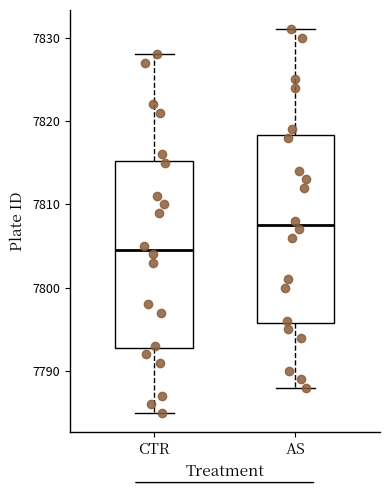

Reading left to right, read every box against the y-axis: the position of its median line, the range the box covers, and the ends of its whiskers. The values are not printed on the chart, so give them approximately, as read against the axis.

CTR: median 7805, box 7793 to 7815, whiskers 7785 to 7828
AS: median 7808, box 7796 to 7818, whiskers 7788 to 7831